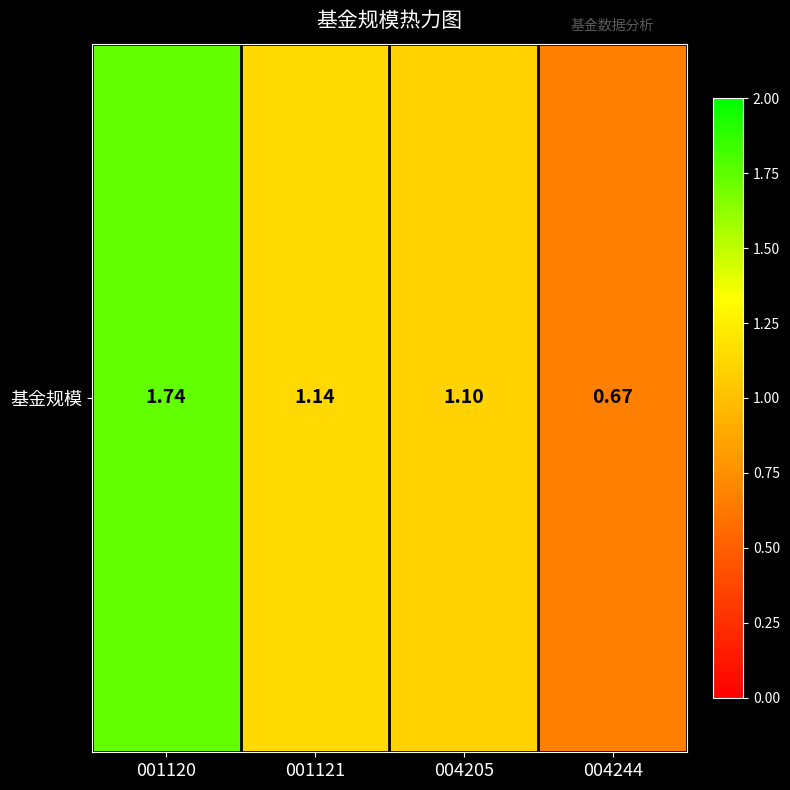

How many distinct data groups are displayed?

1